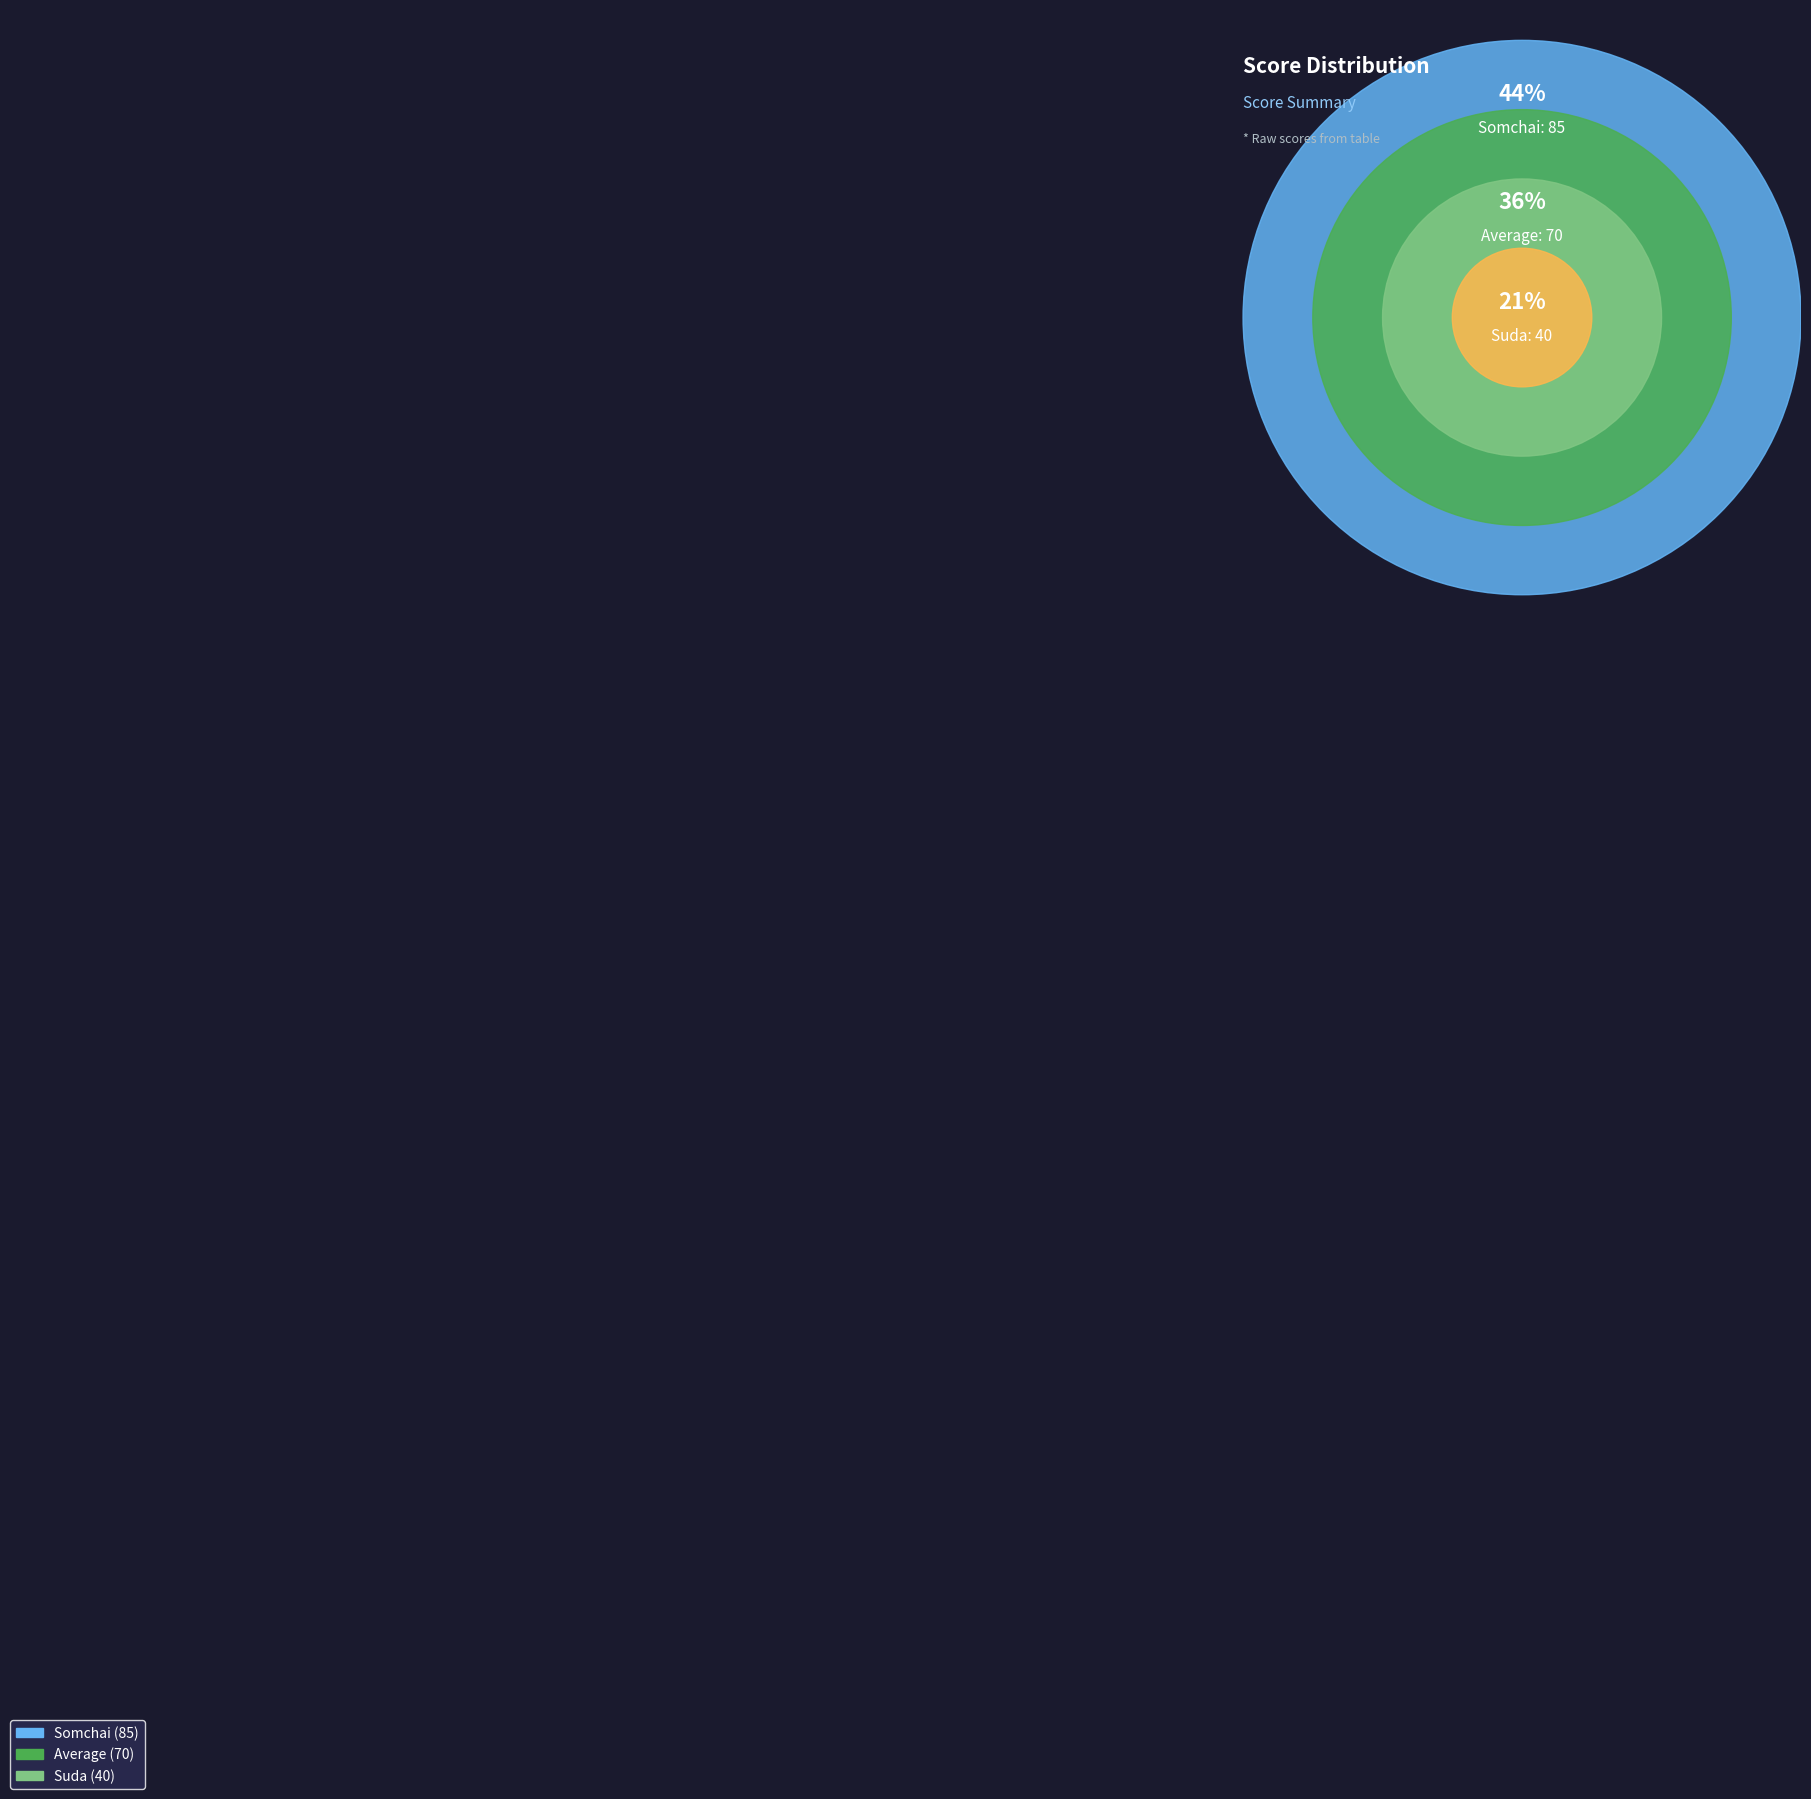

Count the number of slices in the pie.

3